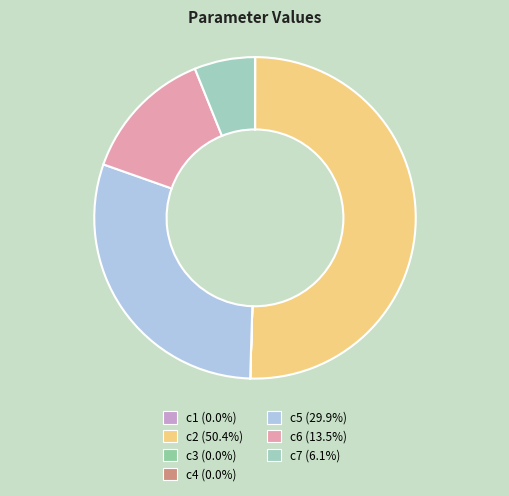

To the nearest percent, what portion does c5 represent?

30%